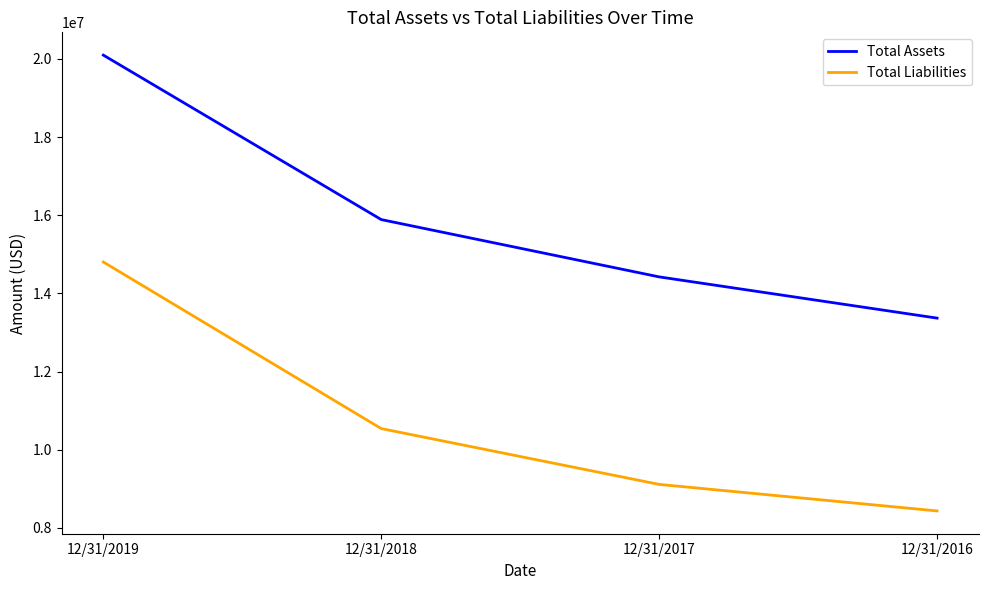

Which series has the largest range (max minus min)?

Total Assets